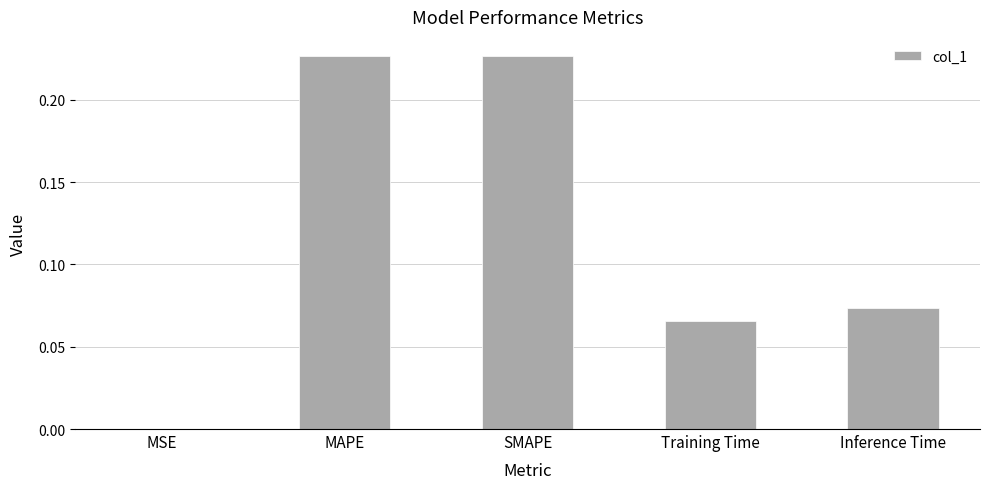

How many series are shown in this chart?

1